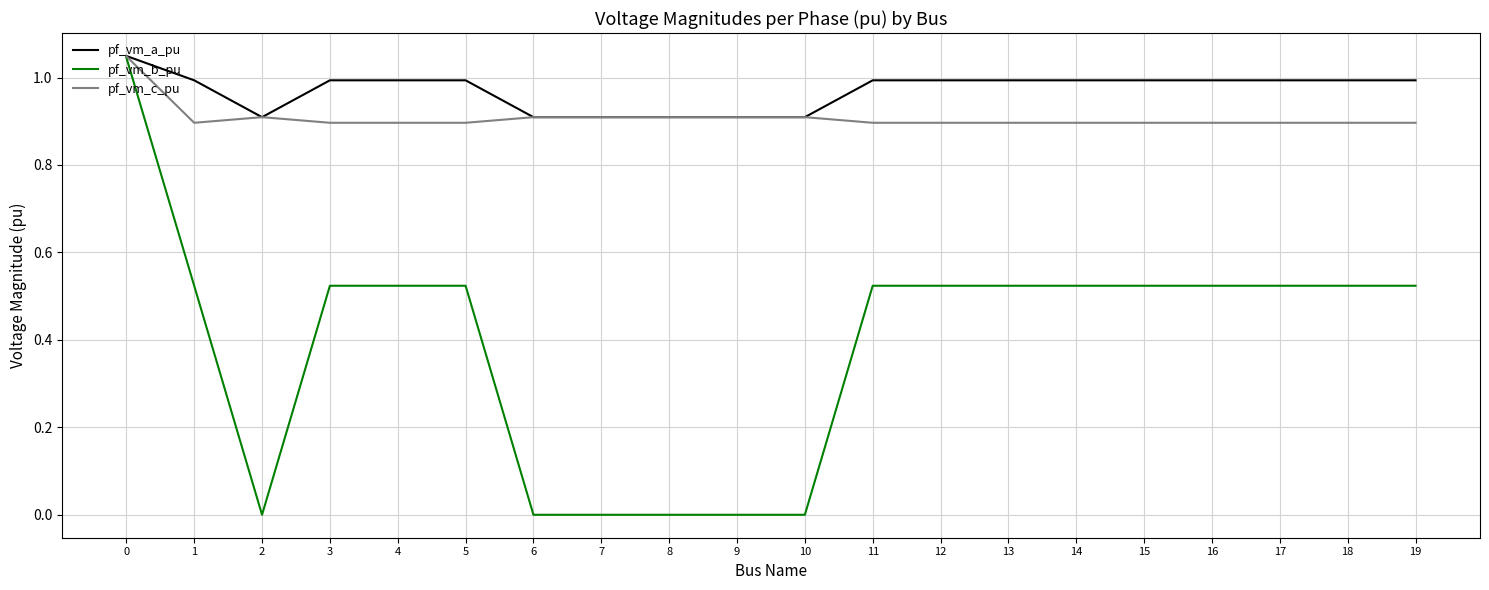

What is the minimum value for pf_vm_c_pu?

0.9